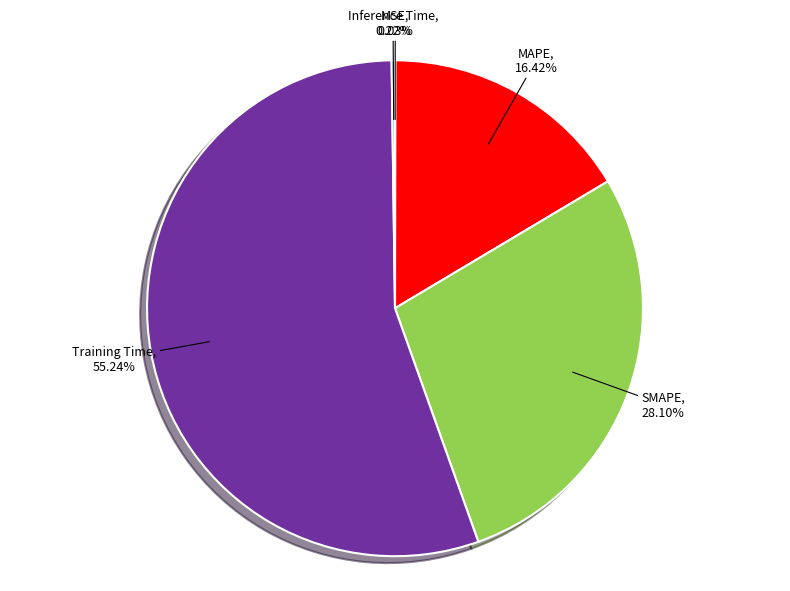

Is it true that MAPE is 16% of the pie?

True